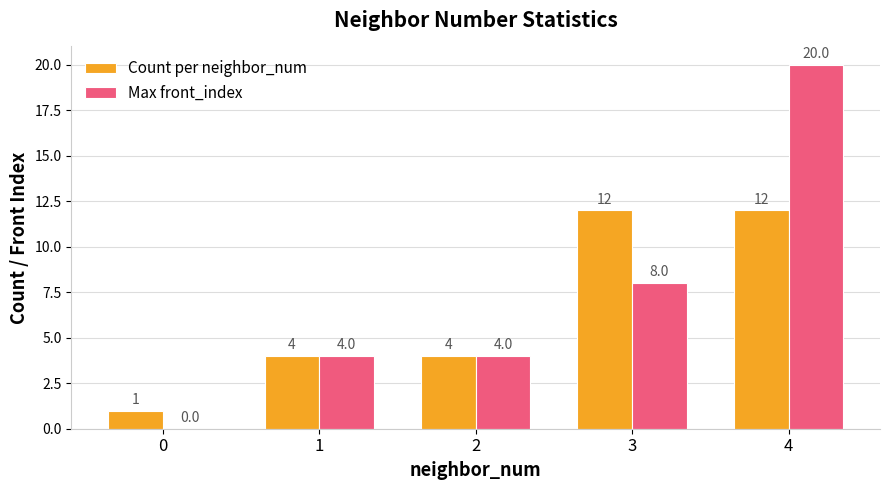

Reading left to right, extract all data points from this chart.

Count per neighbor_num: 0=1	1=4	2=4	3=12	4=12
Max front_index: 0=0	1=4	2=4	3=8	4=20